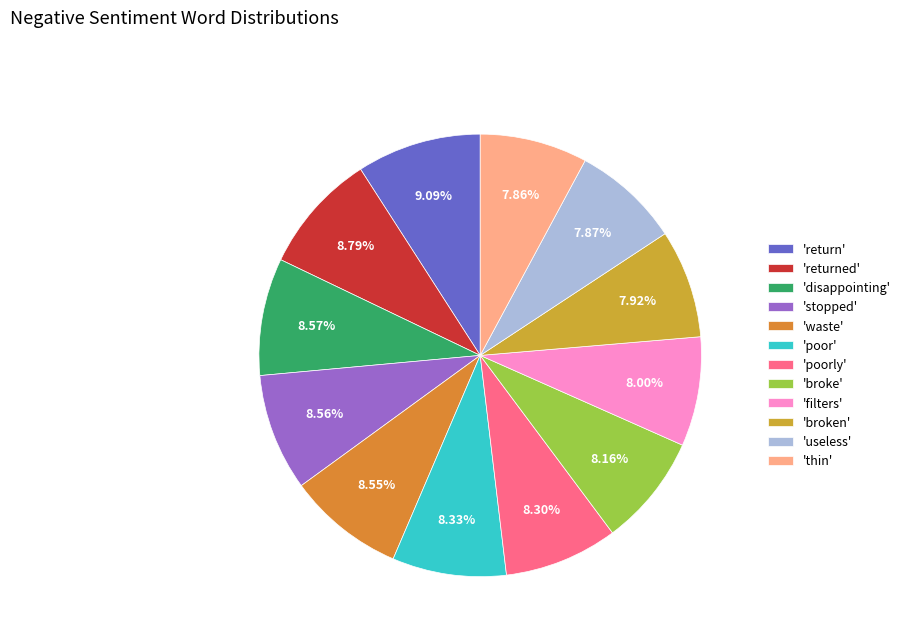

What is the largest slice in the pie chart?

return